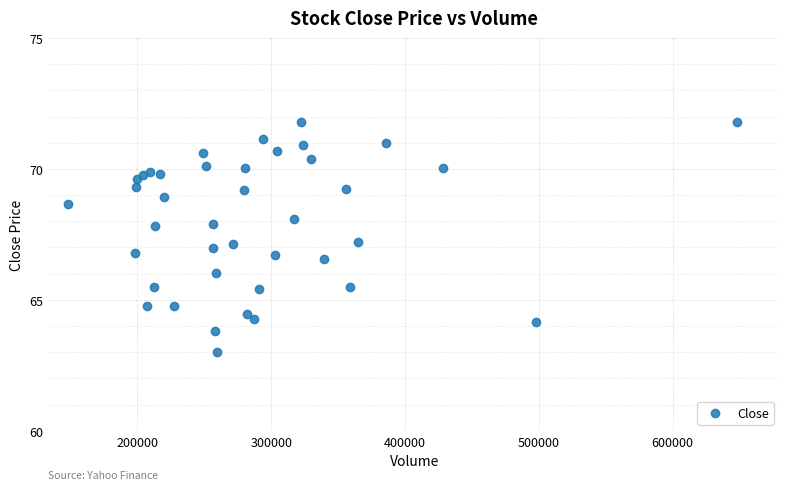

What is the range of X values (max minus min)?

499664.0